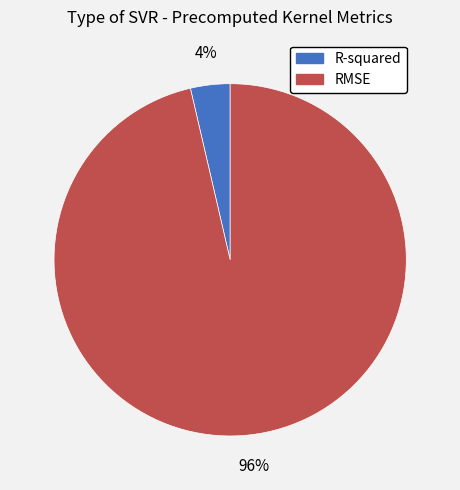

What percentage is the R-squared slice, to the nearest percent?

4%